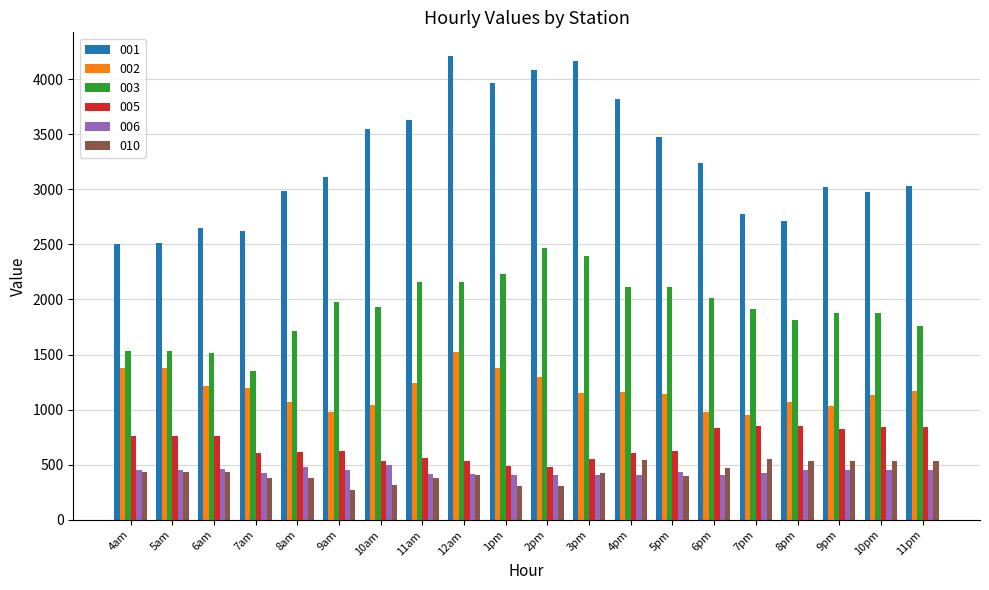

What is the difference between the second highest and minimum values in the 001 series?

1659.3